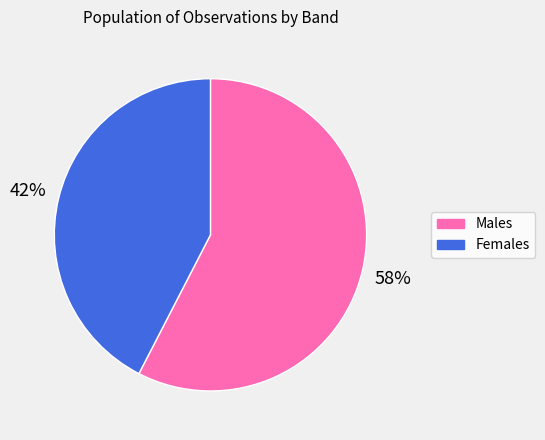

Do Males and Females together represent more than half of the pie?

Yes